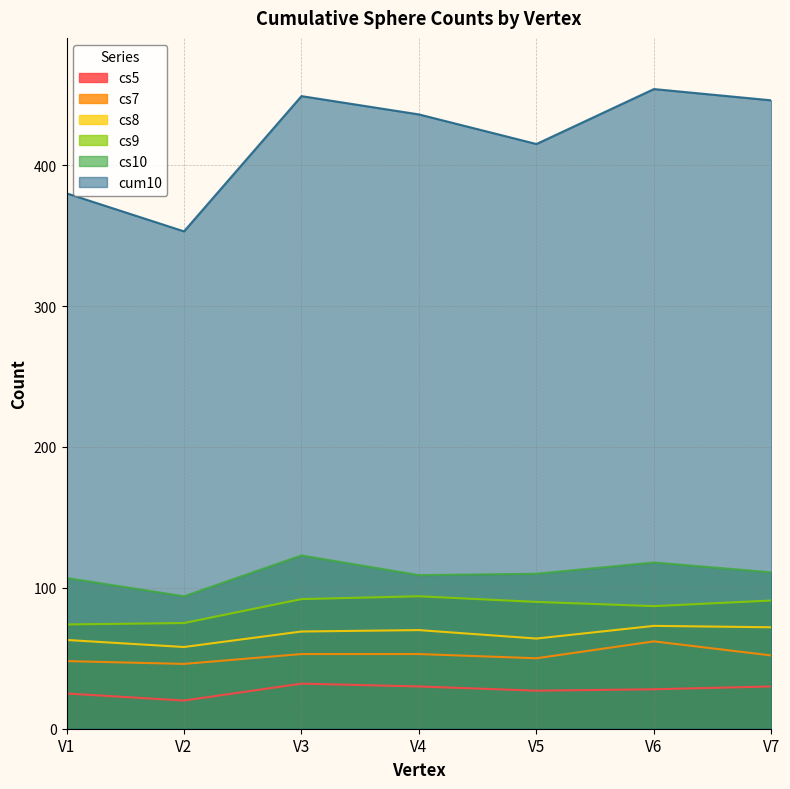

How many cs5 values are between 25 and 30?

5